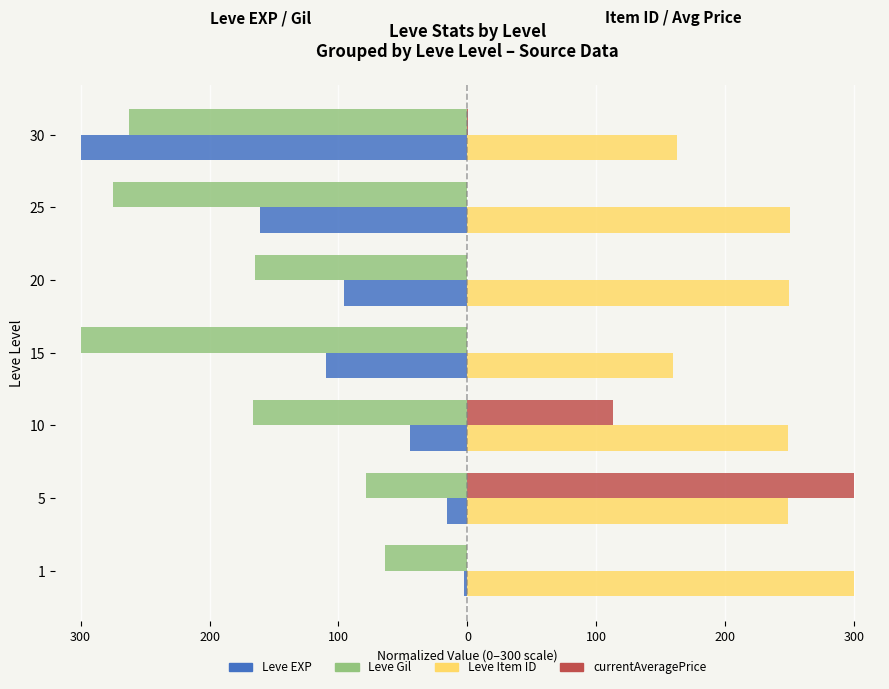

What are all the series names shown in the legend?

Leve EXP, Leve Gil, Leve Item ID, currentAveragePrice